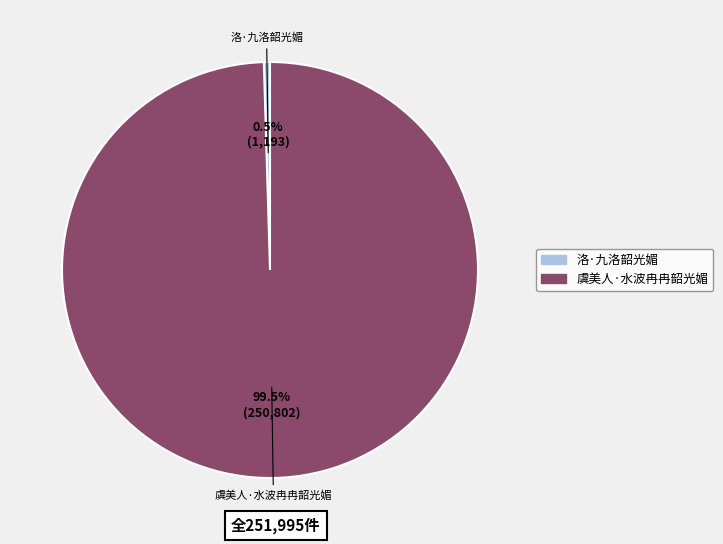

Does 洛·九洛韶光媚 account for over 50% of the chart?

No